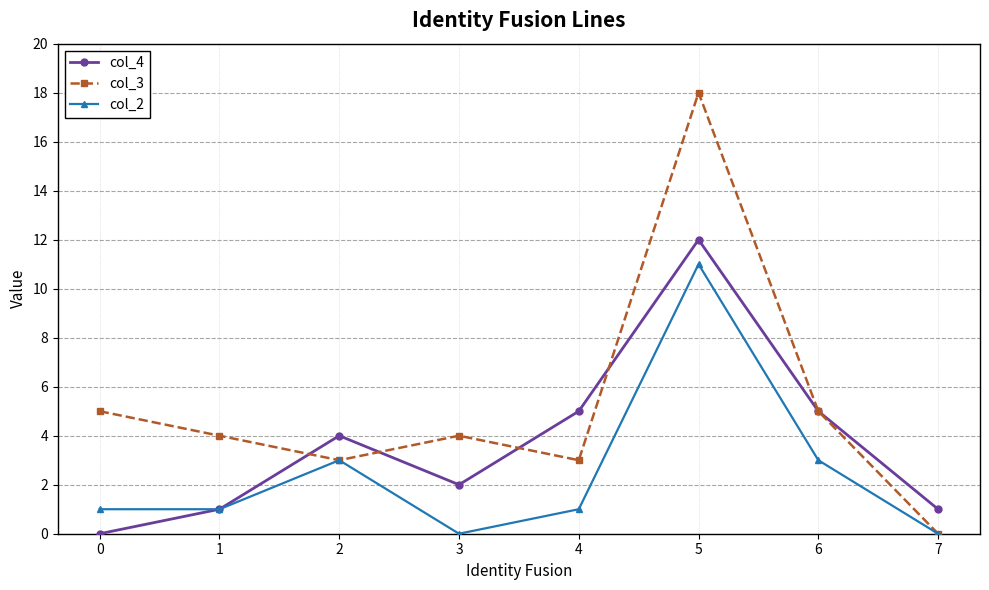

How many interior local peaks does the col_4 series have?

2